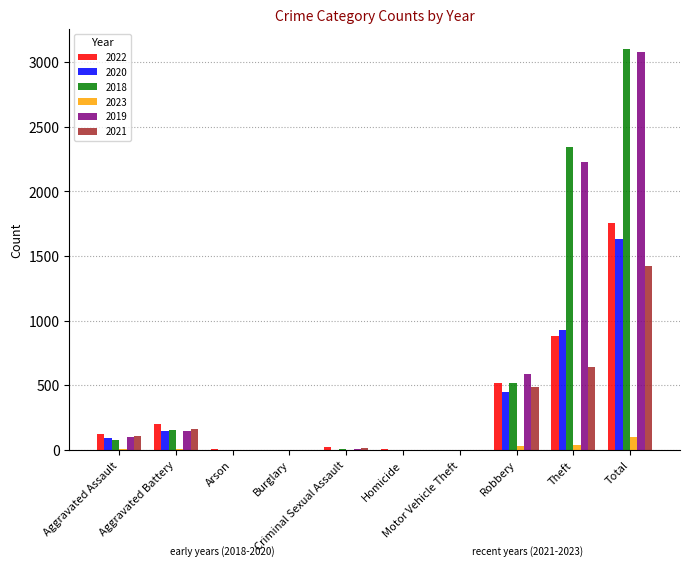

What is the difference between the 2019 values at Robbery and Homicide?

589